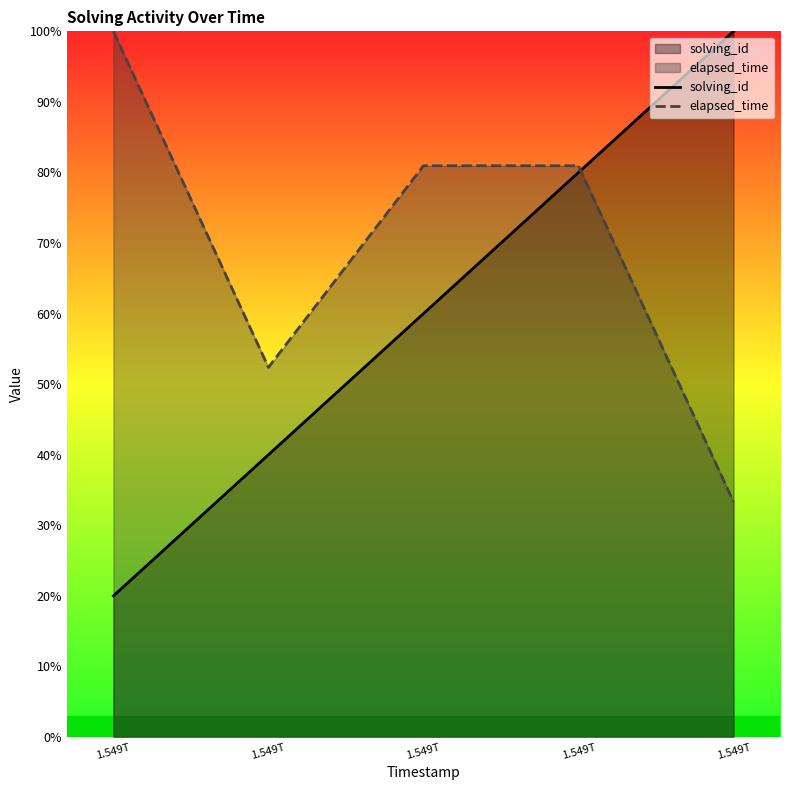

Is it true that solving_id equals 100.0 at 1.549T?

True